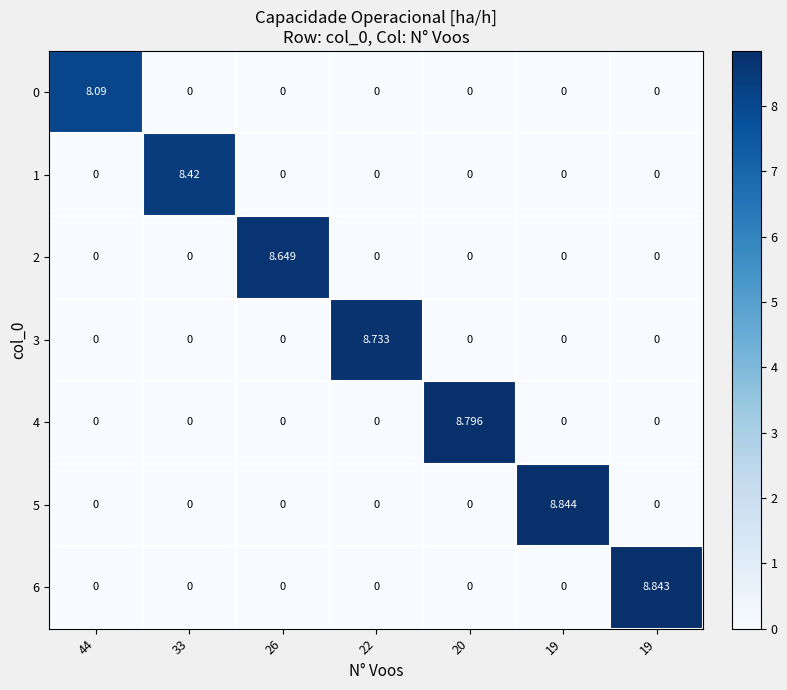

How many series are shown in this chart?

7